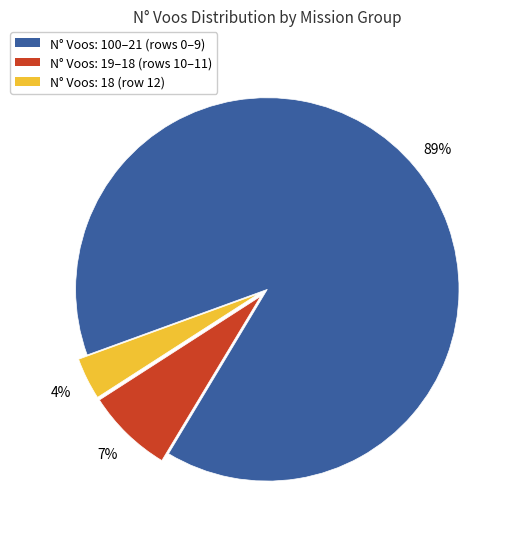

To the nearest percent, what is the average slice percentage?

33%